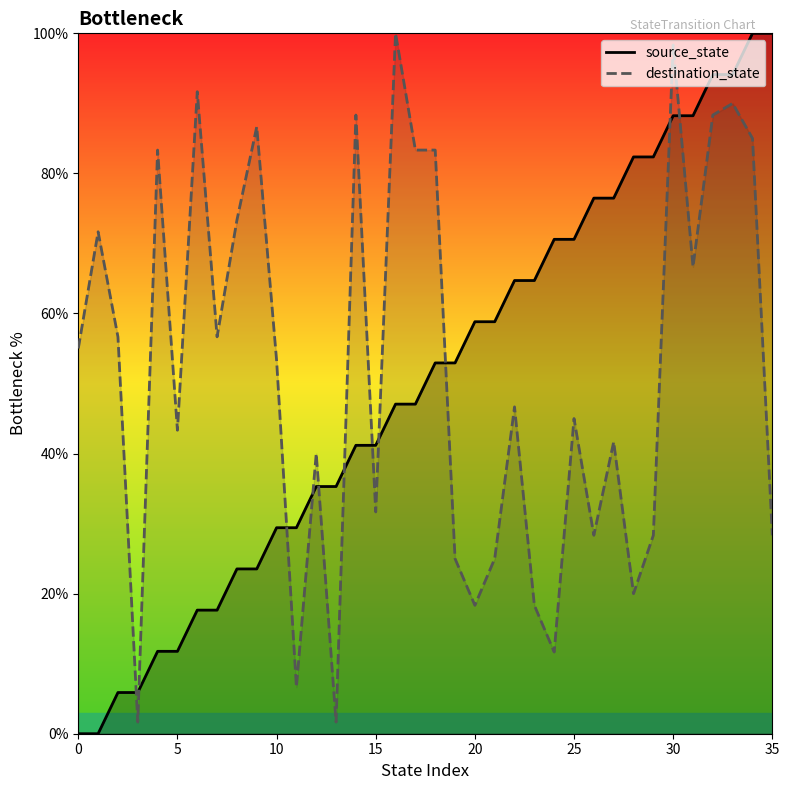

Is the value of destination_state at 22 greater than the value of source_state at 24?

No